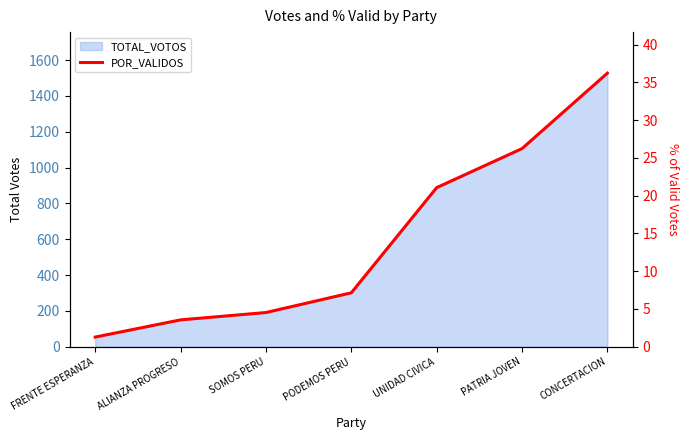

Reading left to right, what are all the values shown in this chart?

1.3	3.6	4.5	7.1	21.1	26.2	36.2